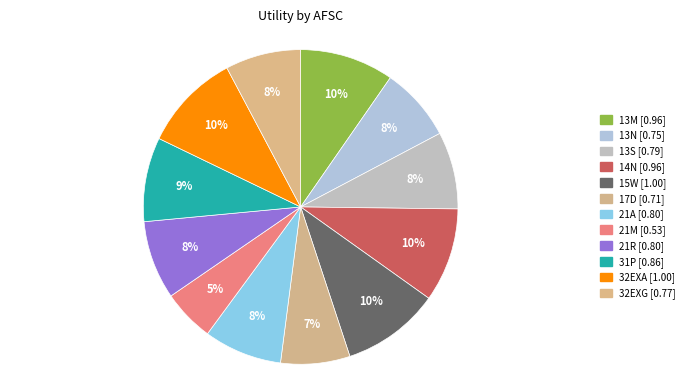

What percentage is the 31P slice, to the nearest percent?

9%